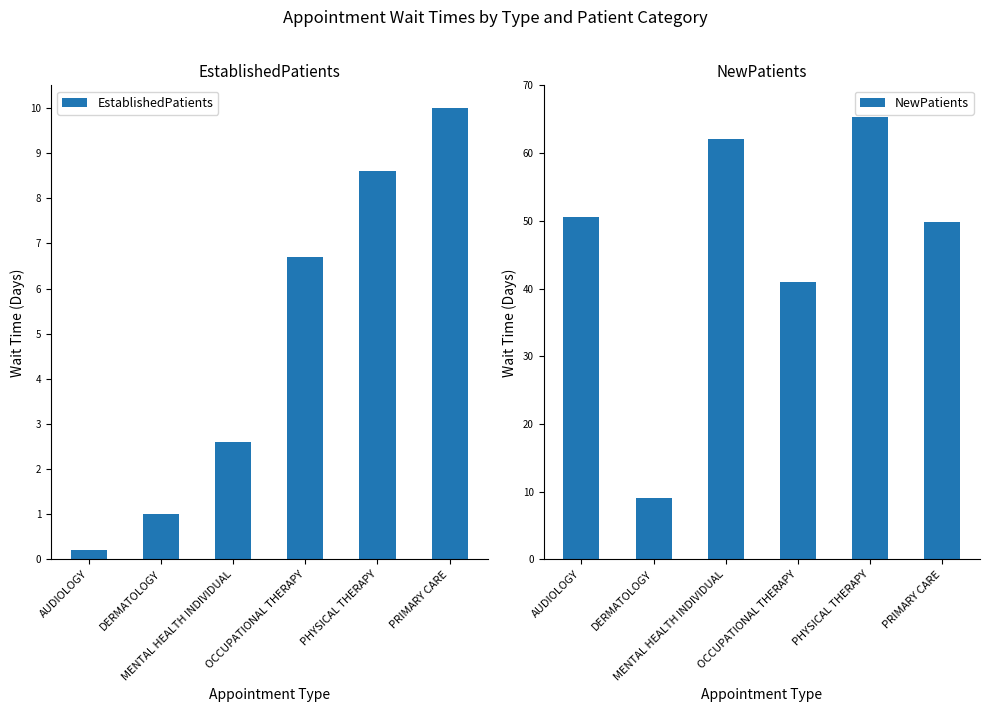

What is the approximate value of EstablishedPatients at MENTAL HEALTH INDIVIDUAL?

2.6